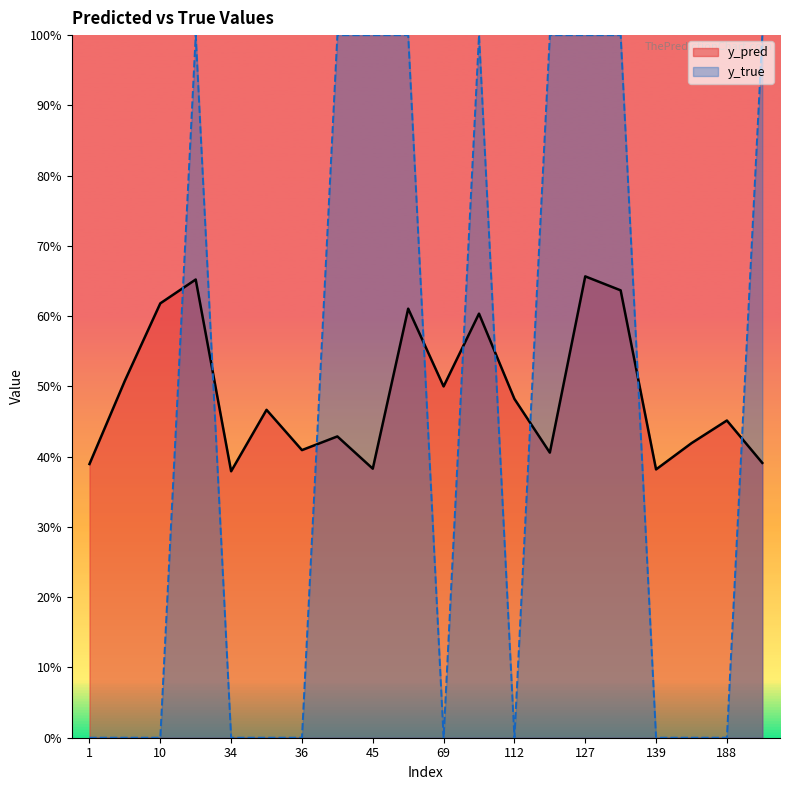

Where do y_pred and y_true first cross each other?

10 and 23